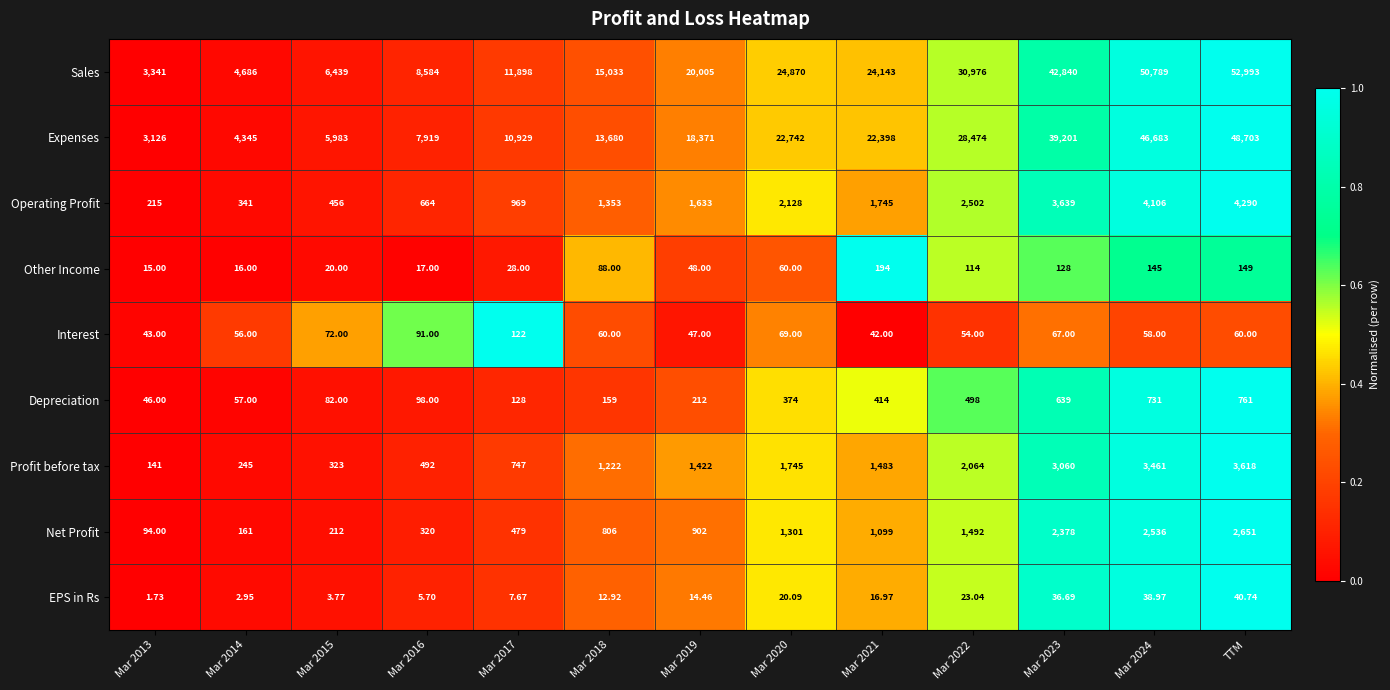

Which series has the largest total across all categories?

Sales